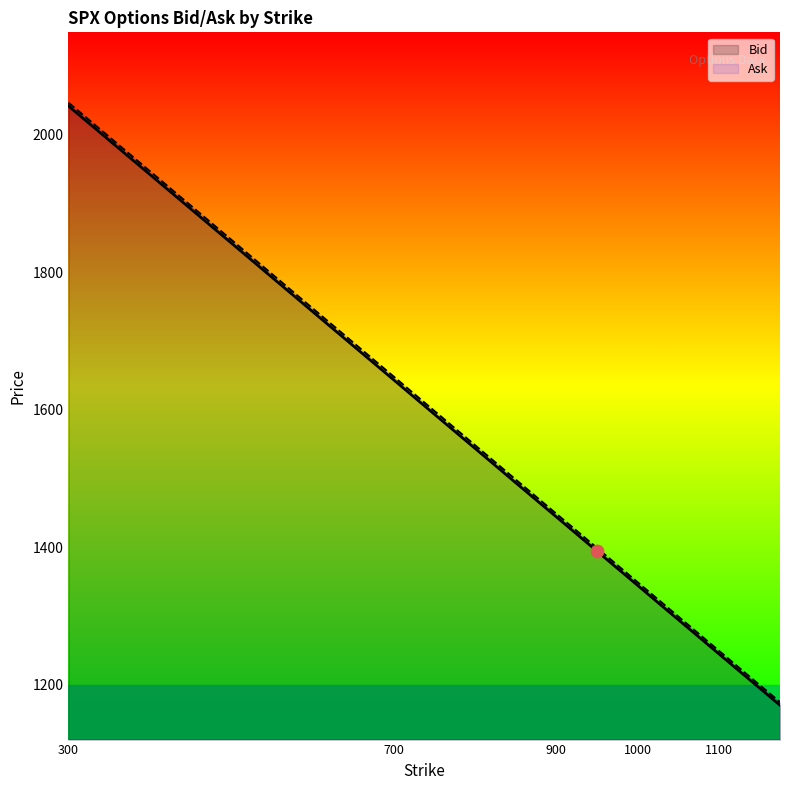

Is the value of Ask at 700 greater than the value of Bid at 925?

Yes